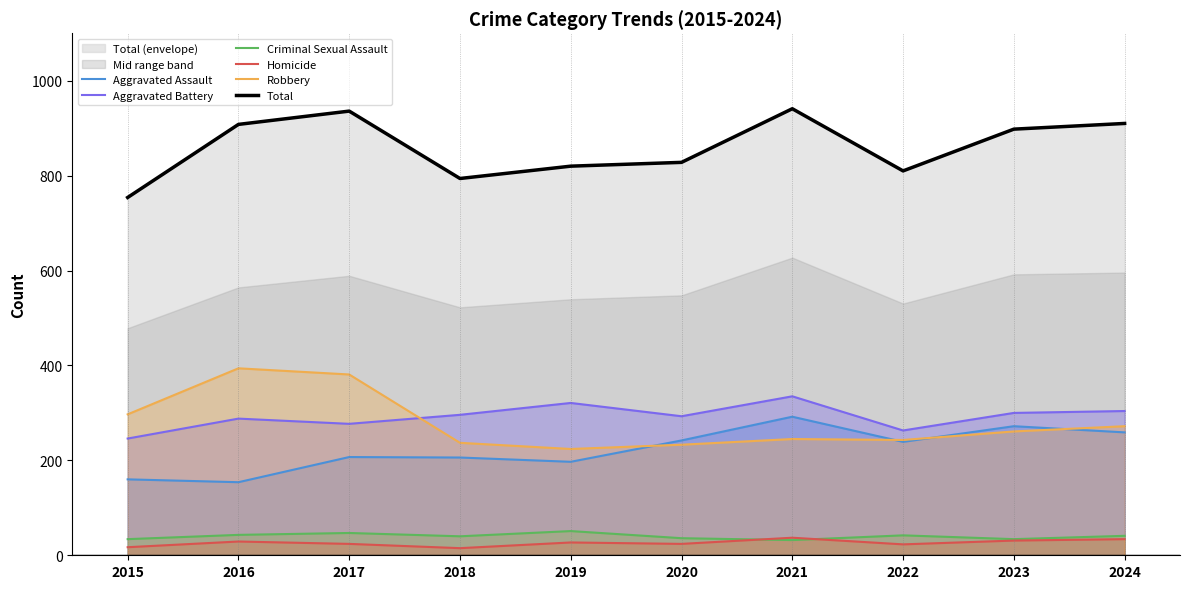

Reading left to right, transcribe all the data shown in this chart.

Aggravated Assault: 160	154	207	206	197	242	292	239	272	259
Aggravated Battery: 246	288	277	296	321	293	335	263	300	304
Criminal Sexual Assault: 34	43	47	40	51	36	32	42	34	41
Homicide: 17	29	24	15	27	24	37	23	31	34
Robbery: 297	394	381	237	224	233	245	243	261	272
Total: 754	908	936	794	820	828	941	810	898	910